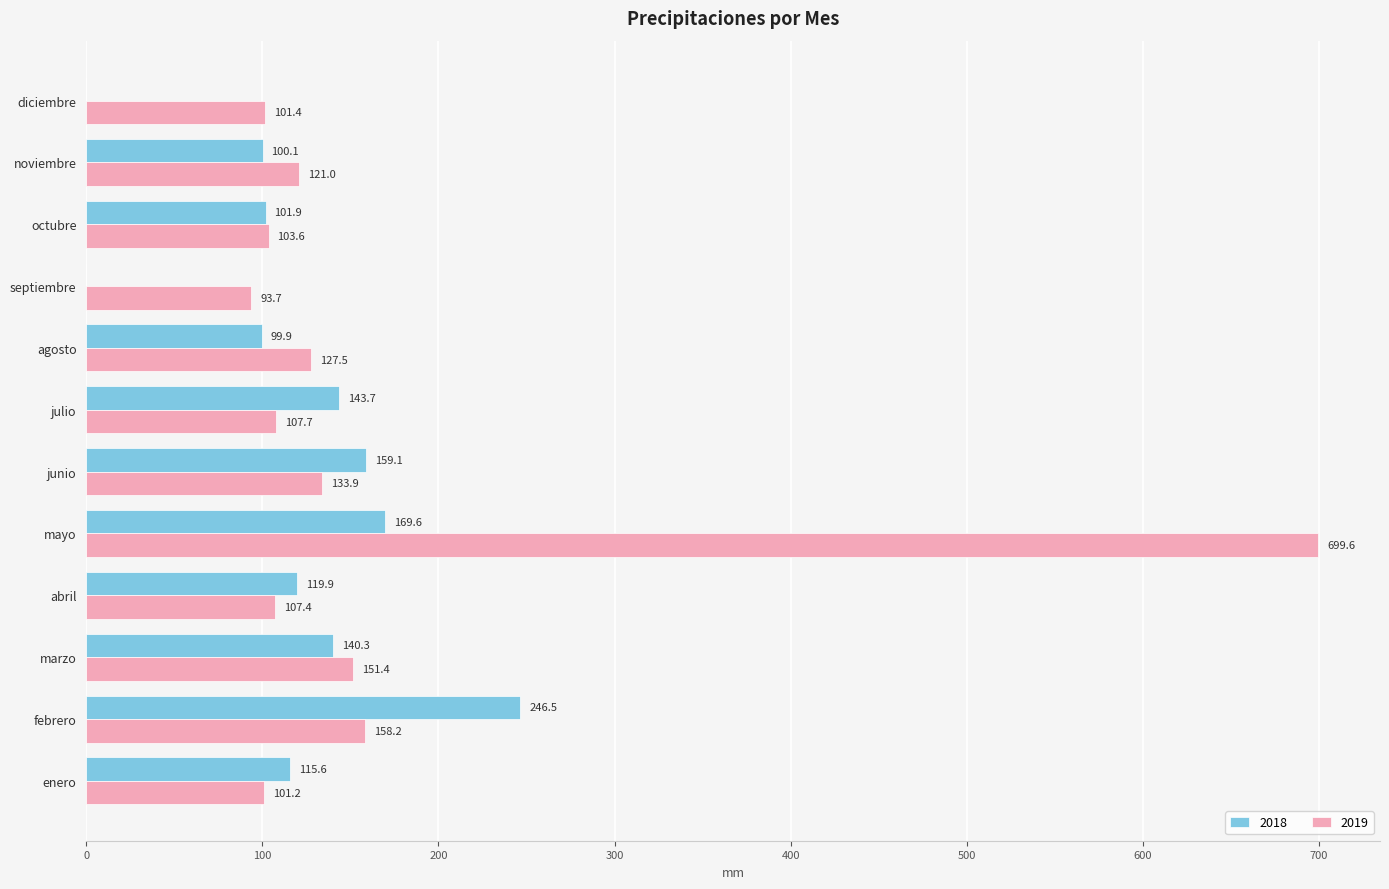

How many data points does each series have?

12